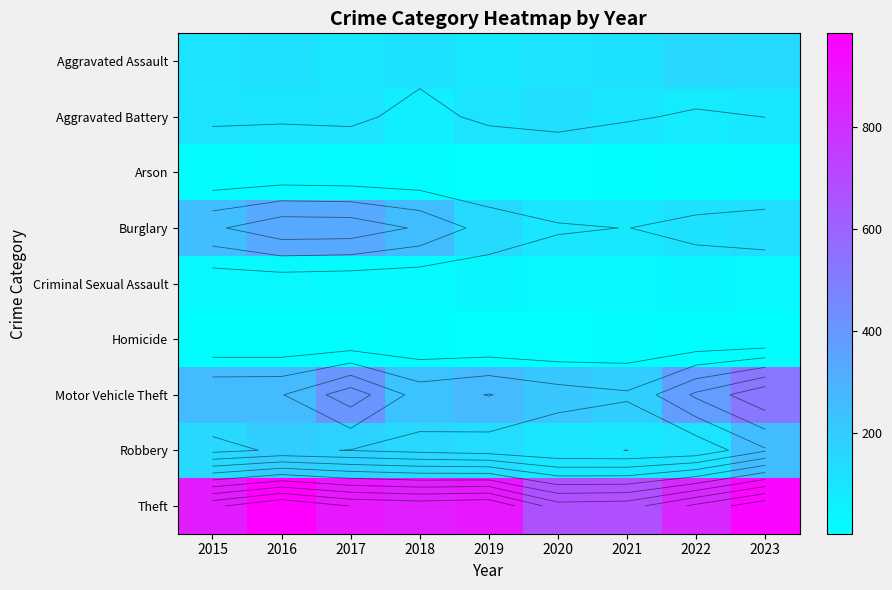

Which category has the lowest value across all series?

2020